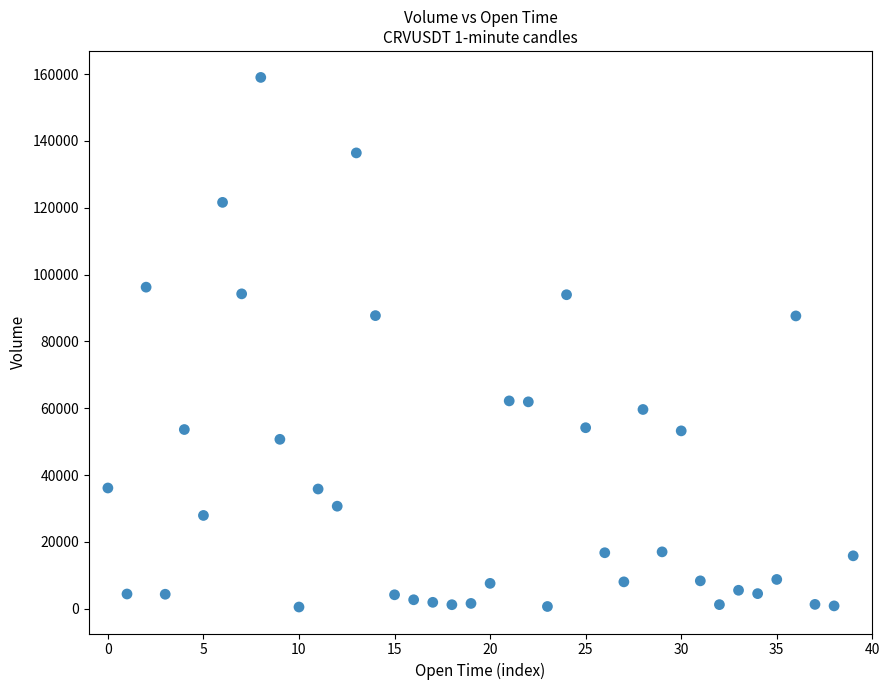

How many points are shown in the scatter plot?

40